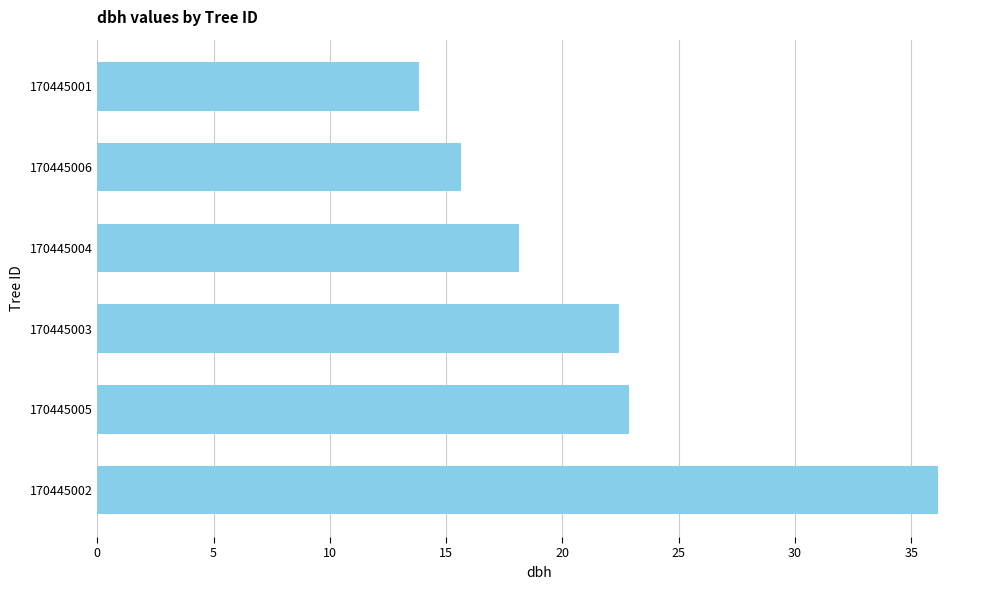

The chart shows a value of 31.5 at 170445004. True or false?

False